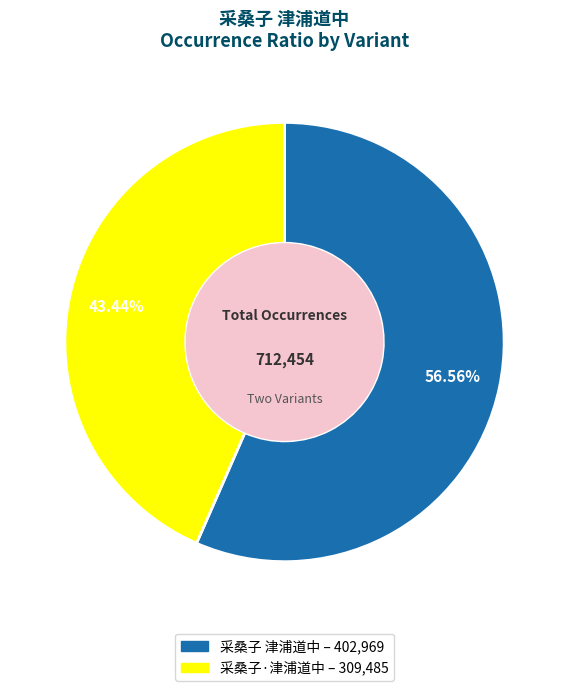

What is the smallest slice in the pie chart?

采桑子·津浦道中